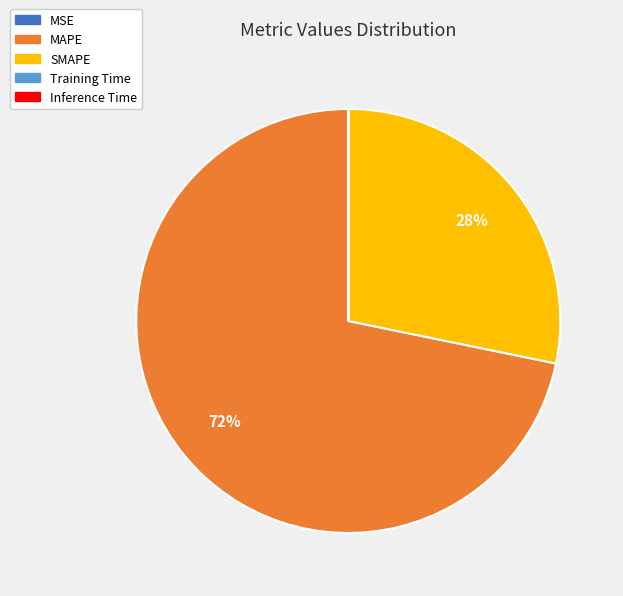

To the nearest percent, what percentage of the pie is SMAPE?

28%